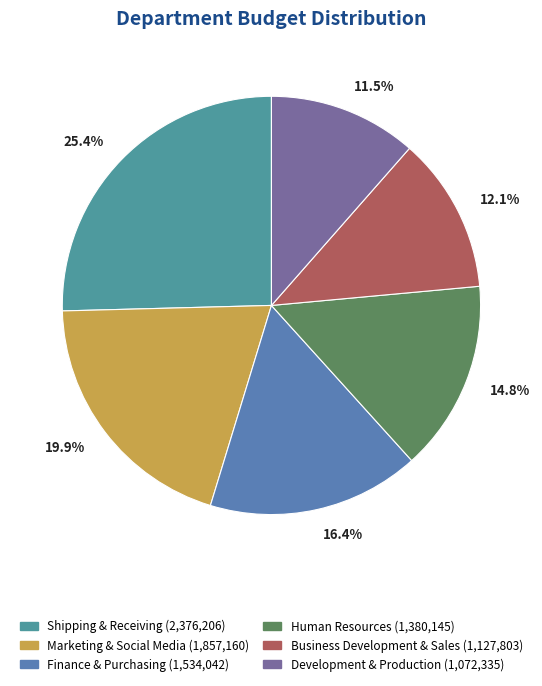

How much of the chart is everything except Business Development & Sales?

87.9%